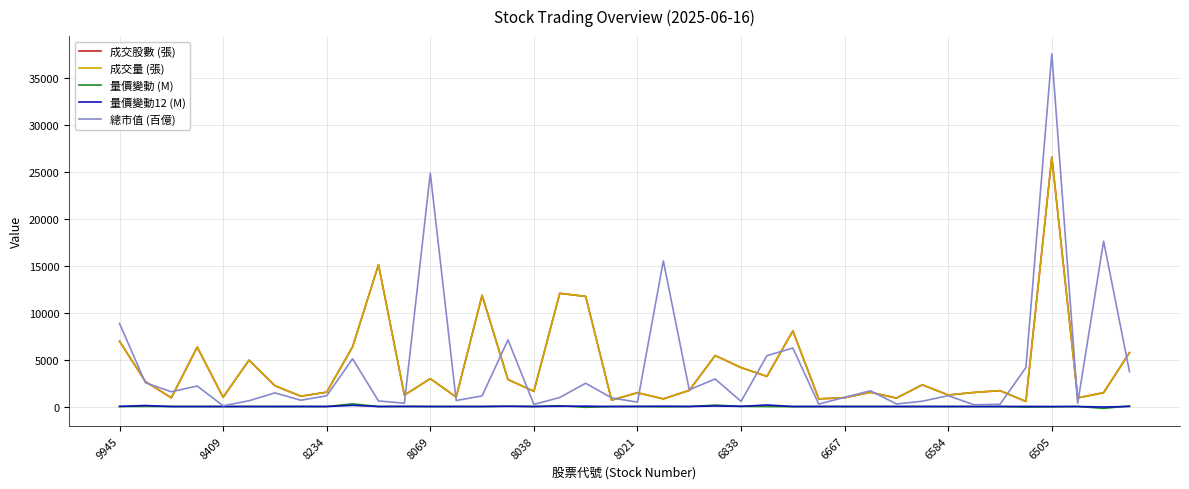

What is the greatest value displayed?

37627.5